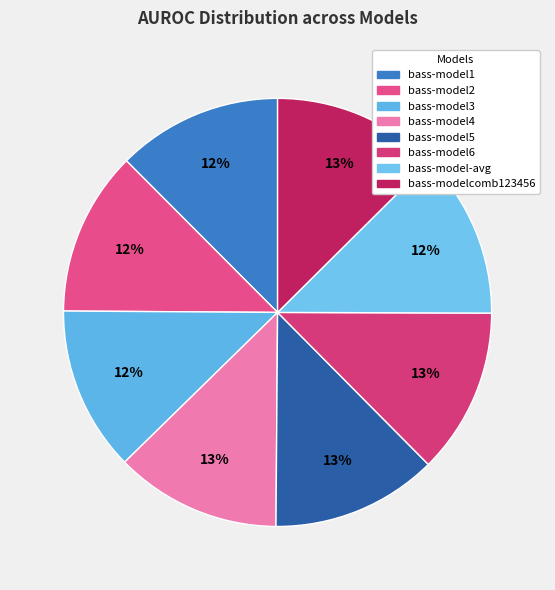

Count the number of slices in the pie.

8